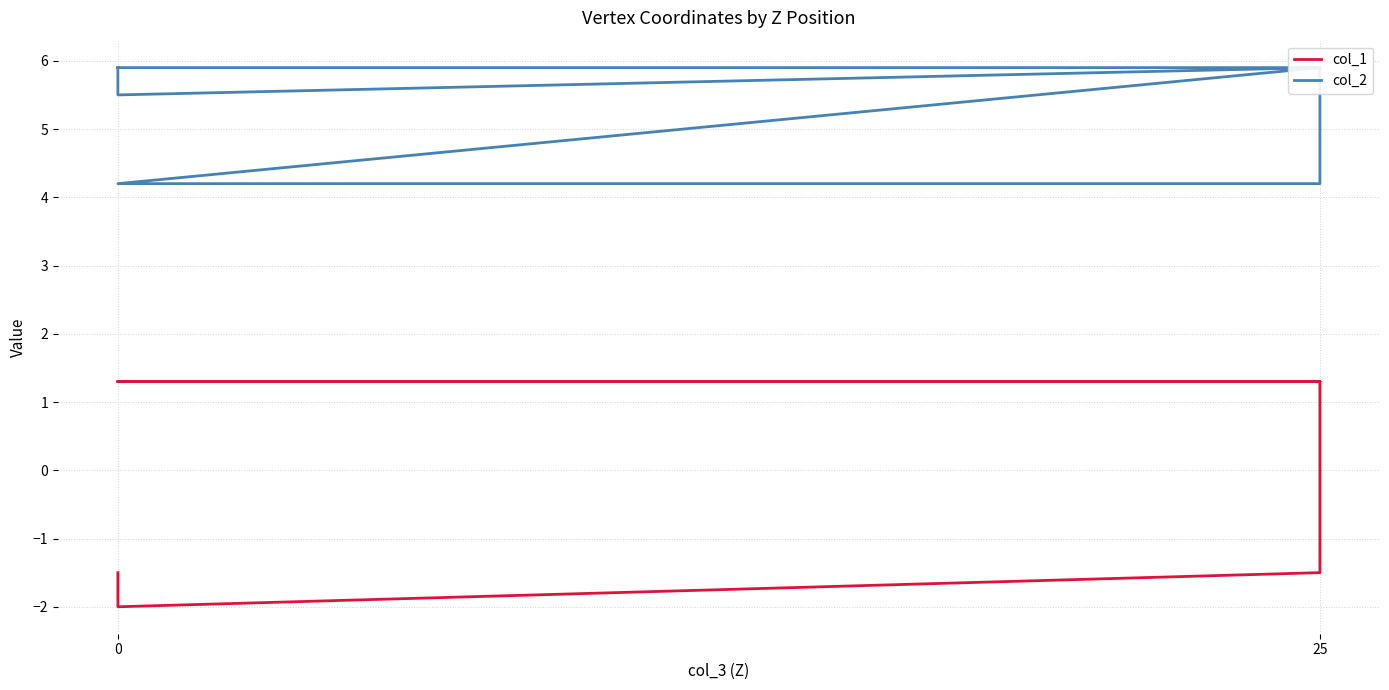

Is it true that col_1 equals -2.7 at 0?

False